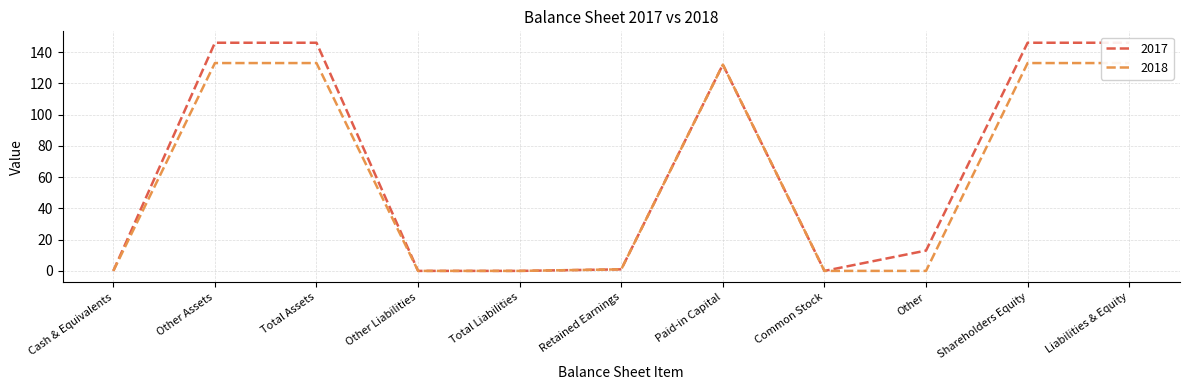

Reading left to right, list all the values displayed in this chart.

2017: 0	146	146	0	0	1	132	0	13	146	146
2018: 0	133	133	0	0	1	132	0	0	133	133